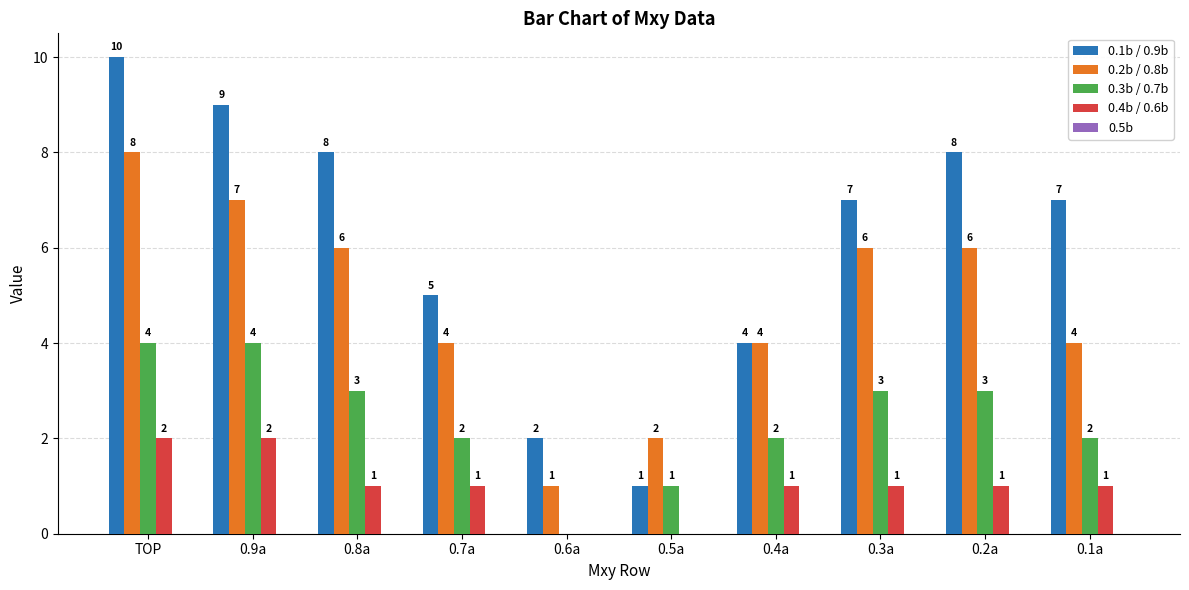

Which series has the largest range (max minus min)?

0.1b / 0.9b